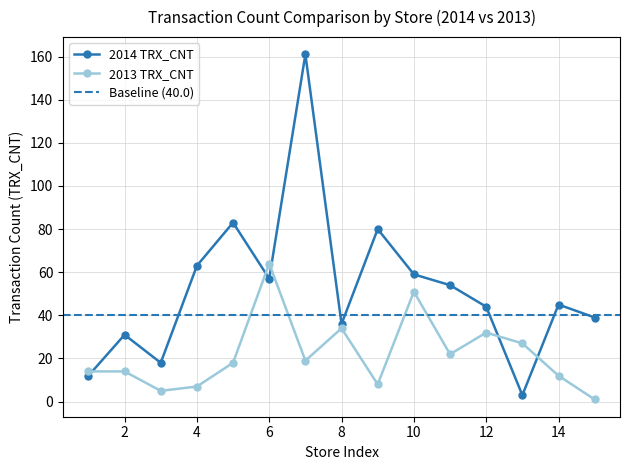

What is the minimum value for 2014 TRX_CNT?

3